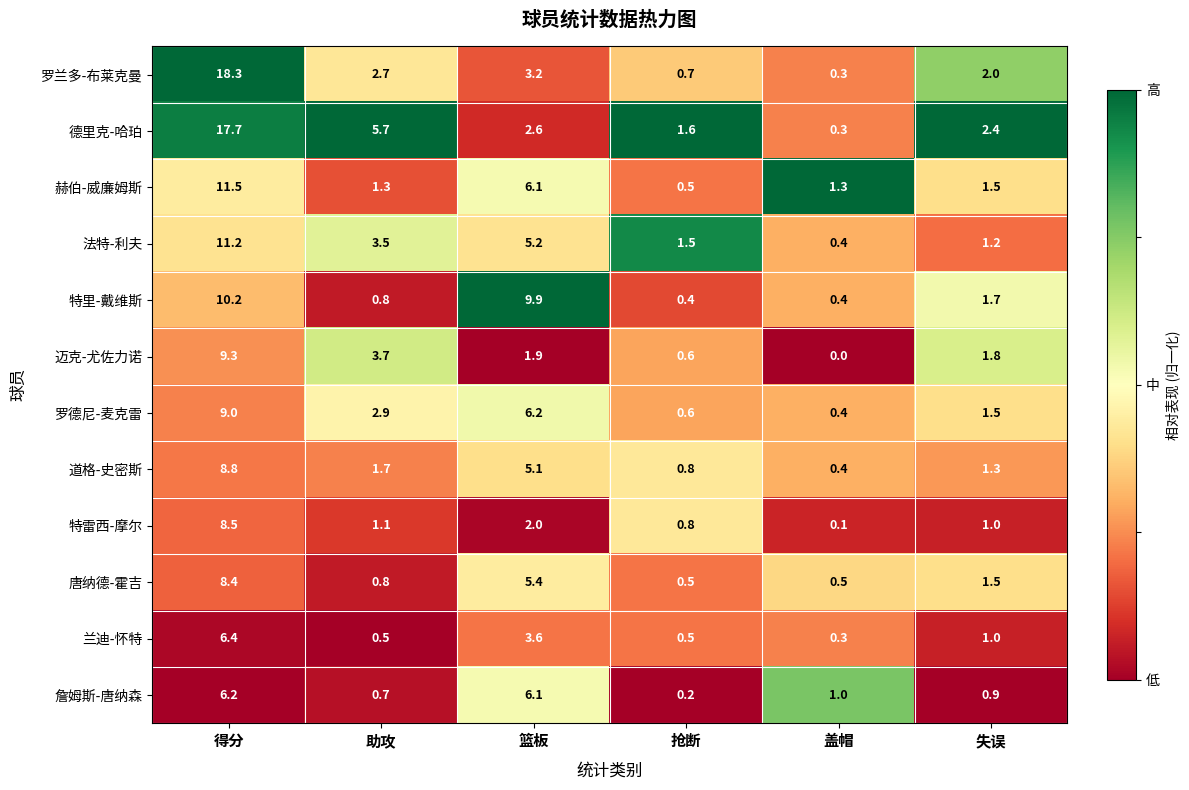

List the series in order of their peak value, highest first.

罗兰多-布莱克曼, 德里克-哈珀, 赫伯-威廉姆斯, 法特-利夫, 特里-戴维斯, 迈克-尤佐力诺, 罗德尼-麦克雷, 道格-史密斯, 特雷西-摩尔, 唐纳德-霍吉, 兰迪-怀特, 詹姆斯-唐纳森